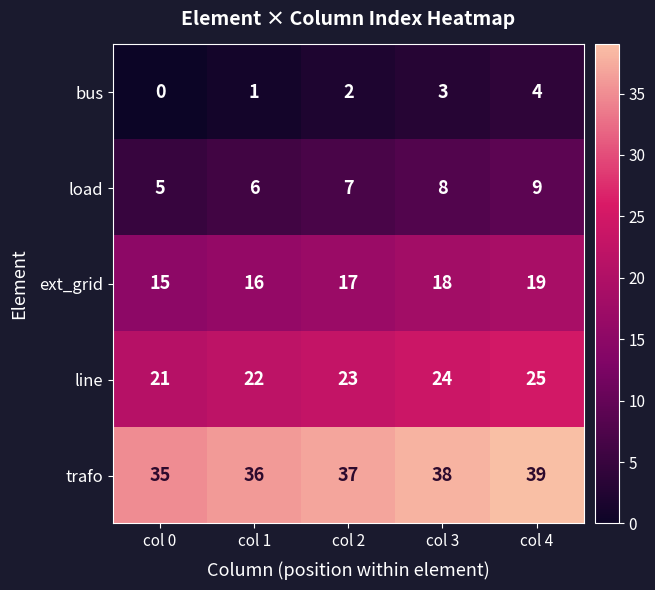

What is the difference between the highest and lowest values at col 4?

35